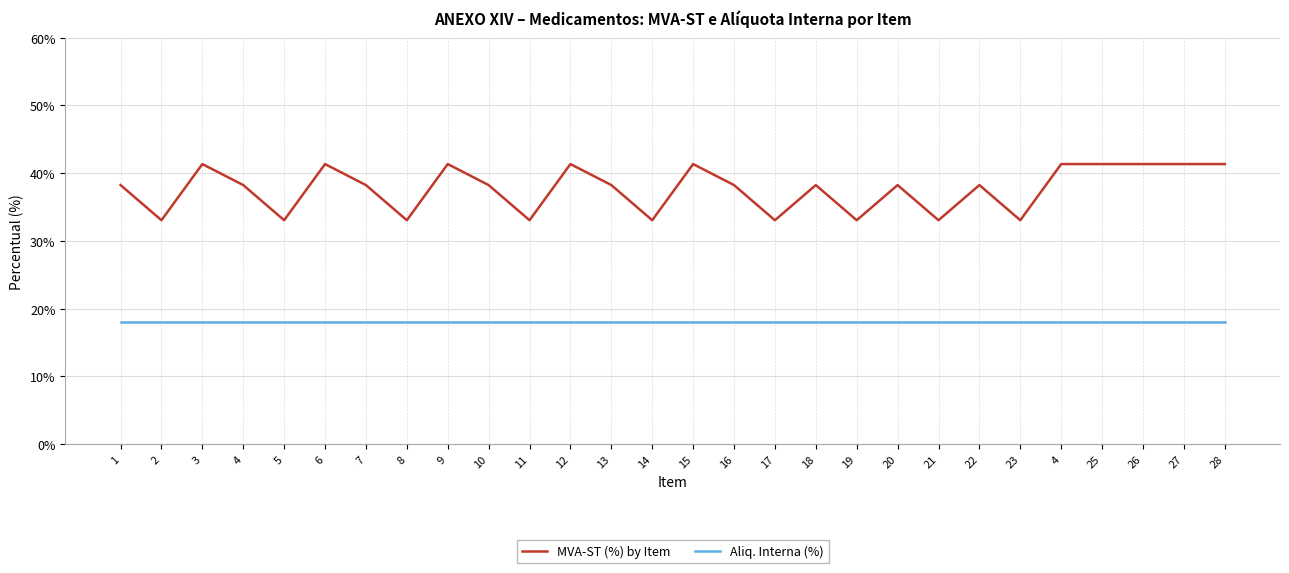

What is the value of the MVA-ST (%) by Item point at the 22nd from the left?

38.2